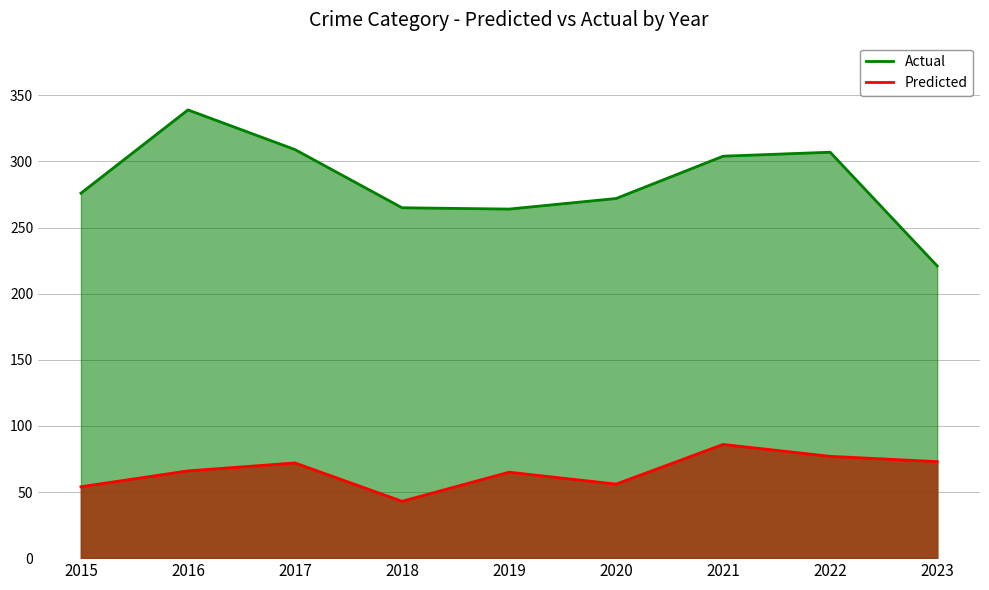

Where does the Actual series first go above 276?

2016